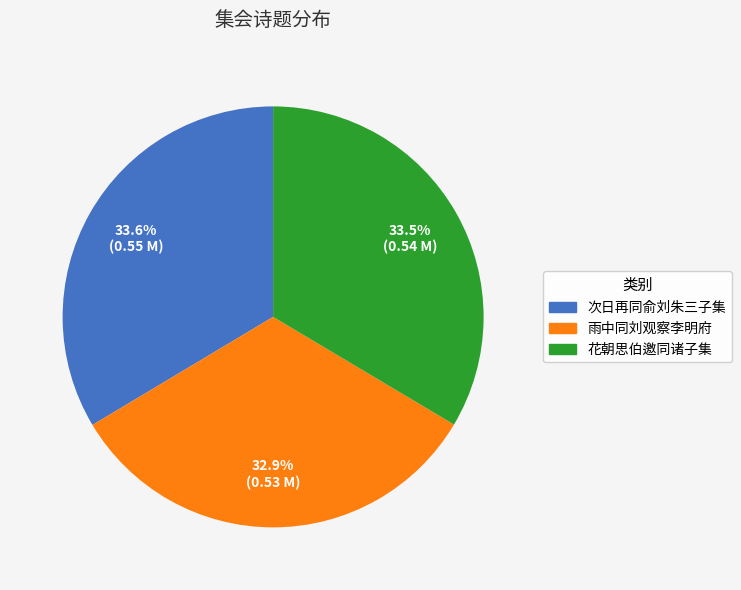

Between 花朝思伯邀同诸子集 and 雨中同刘观察李明府, which is larger?

花朝思伯邀同诸子集